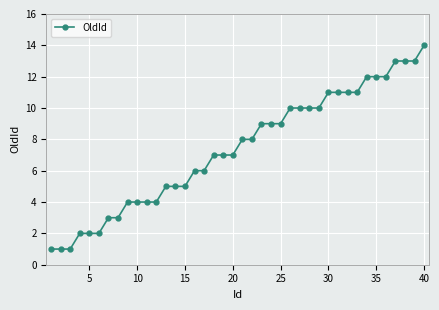

What is the greatest value displayed?

14